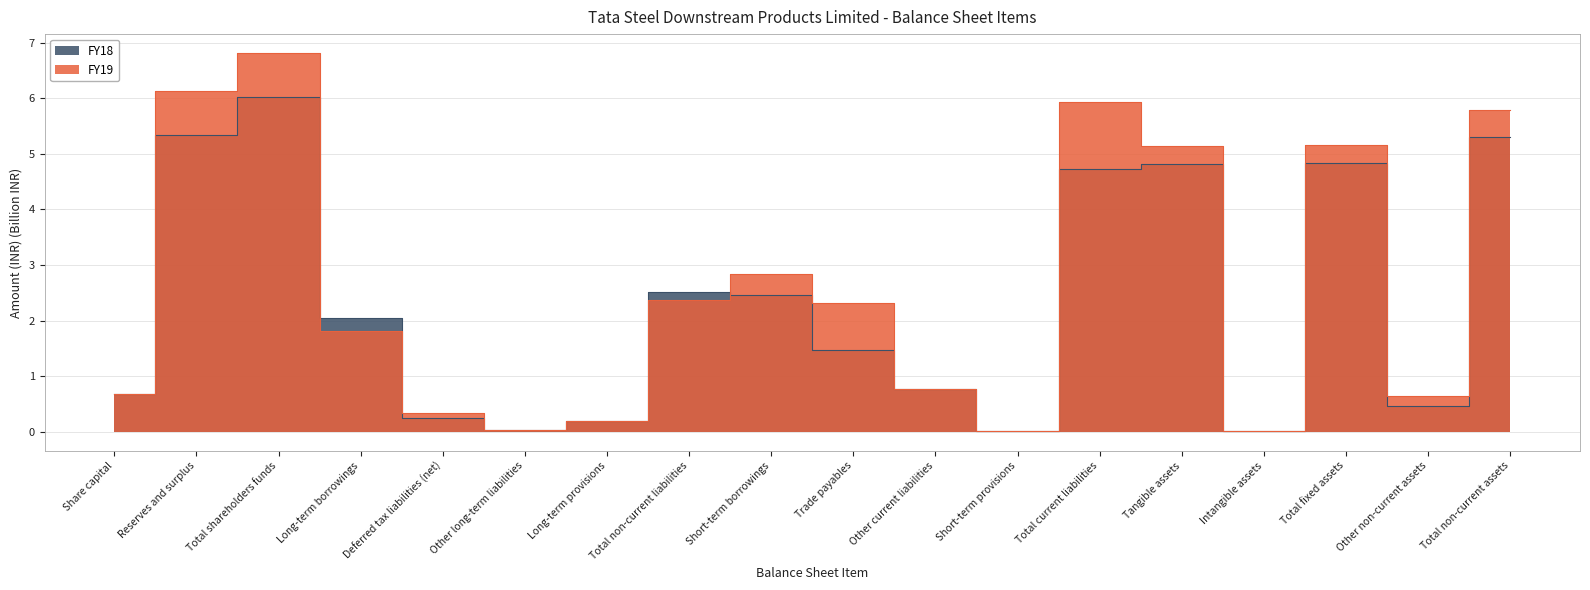

Which series has the largest total across all categories?

FY19